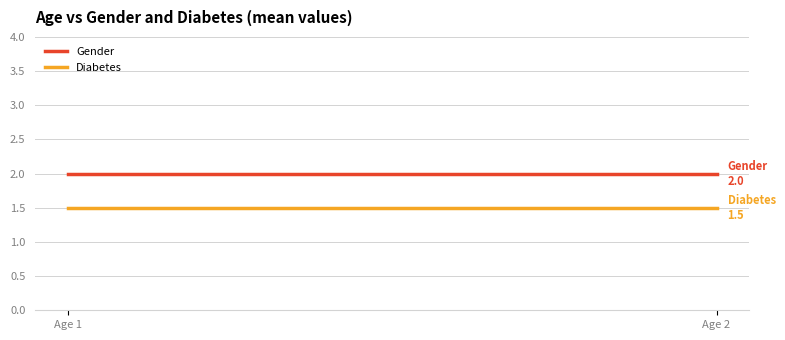

What is the smallest value displayed?

1.5